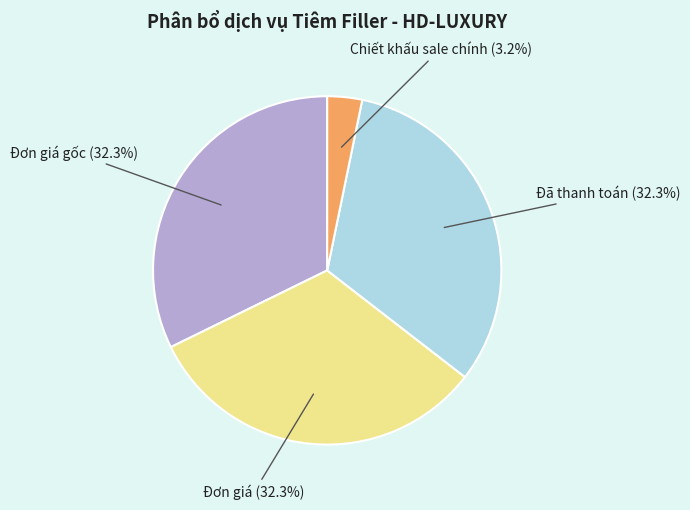

Count the number of slices in the pie.

4